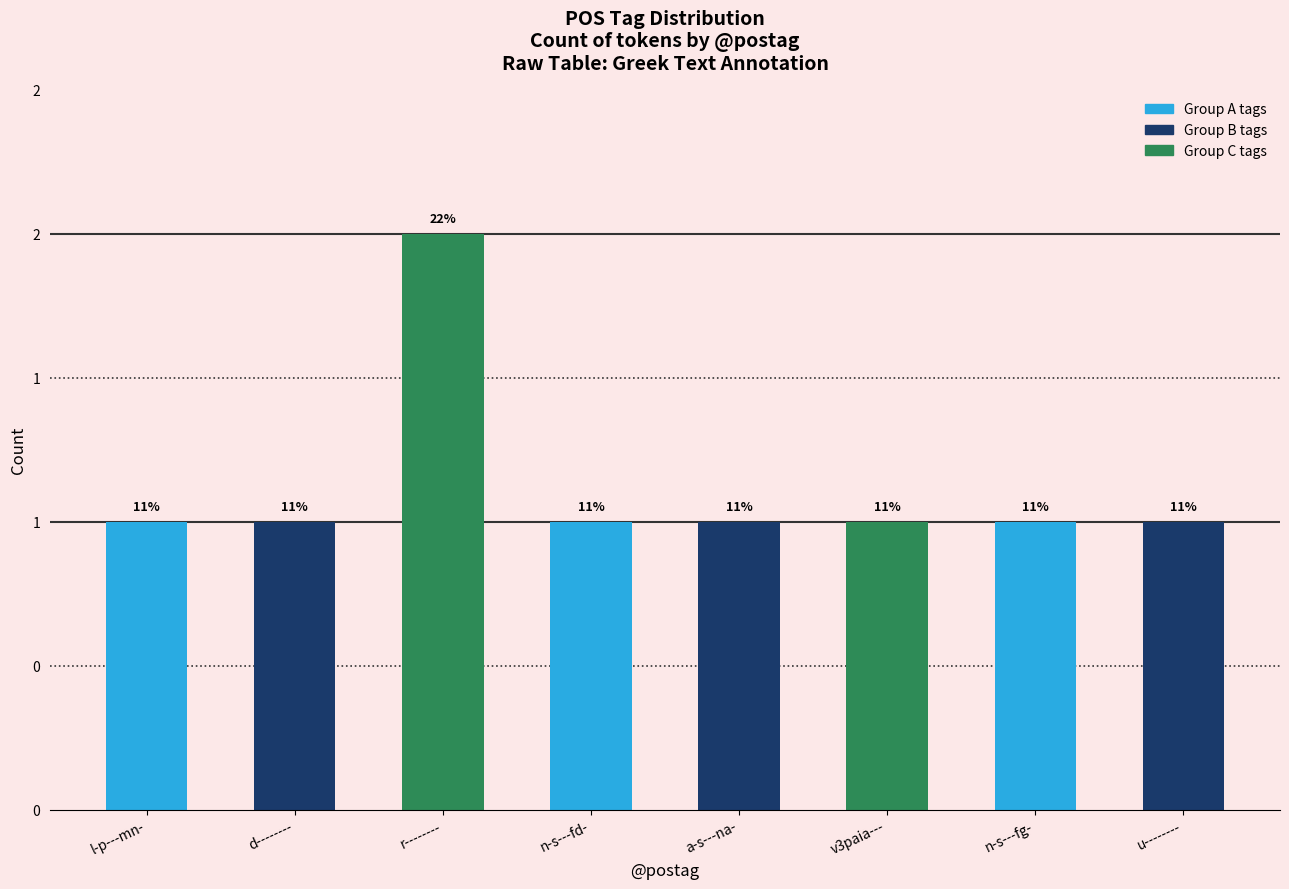

Count the values in the range 1 to 2.

8